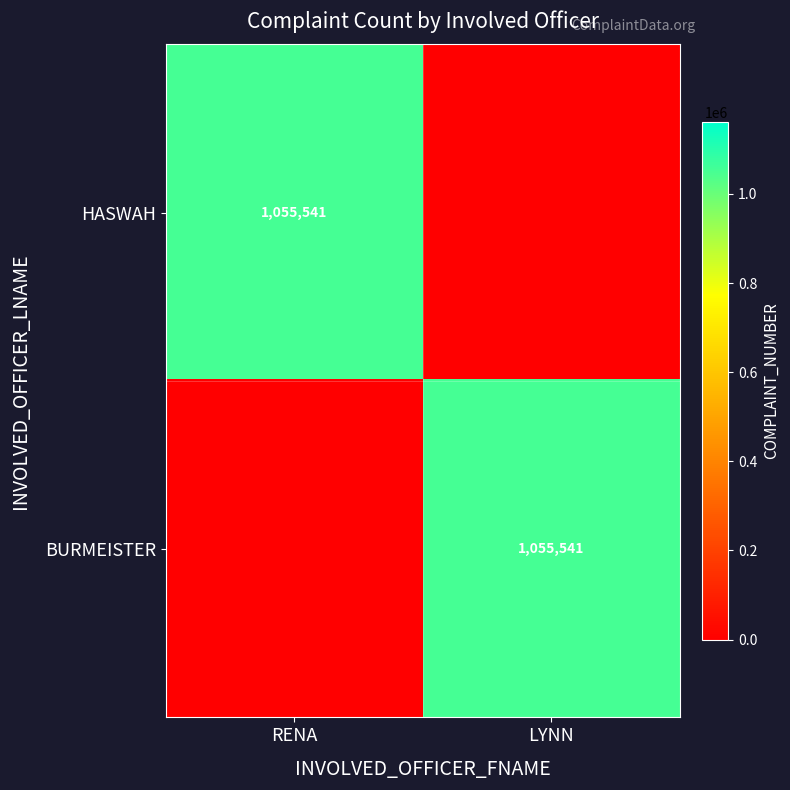

The HASWAH series shows 735202 at RENA. True or false?

False